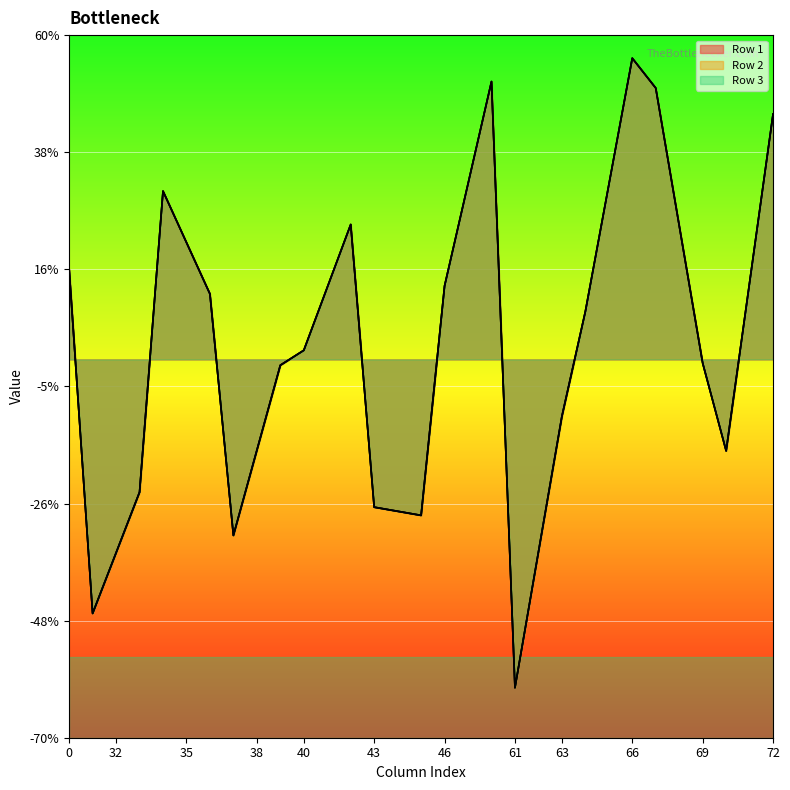

True or false: Row 2 and Row 3 intersect in this chart.

False